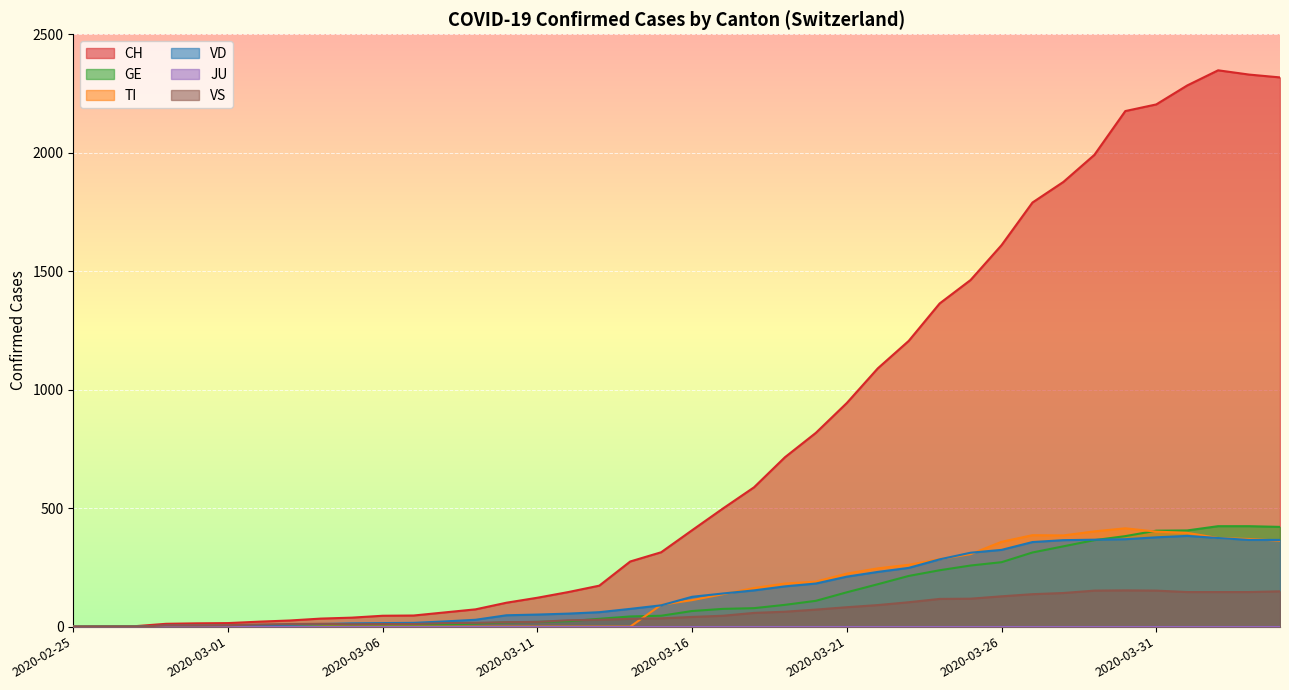

What is the difference between the maximum and minimum values in the TI series?

415